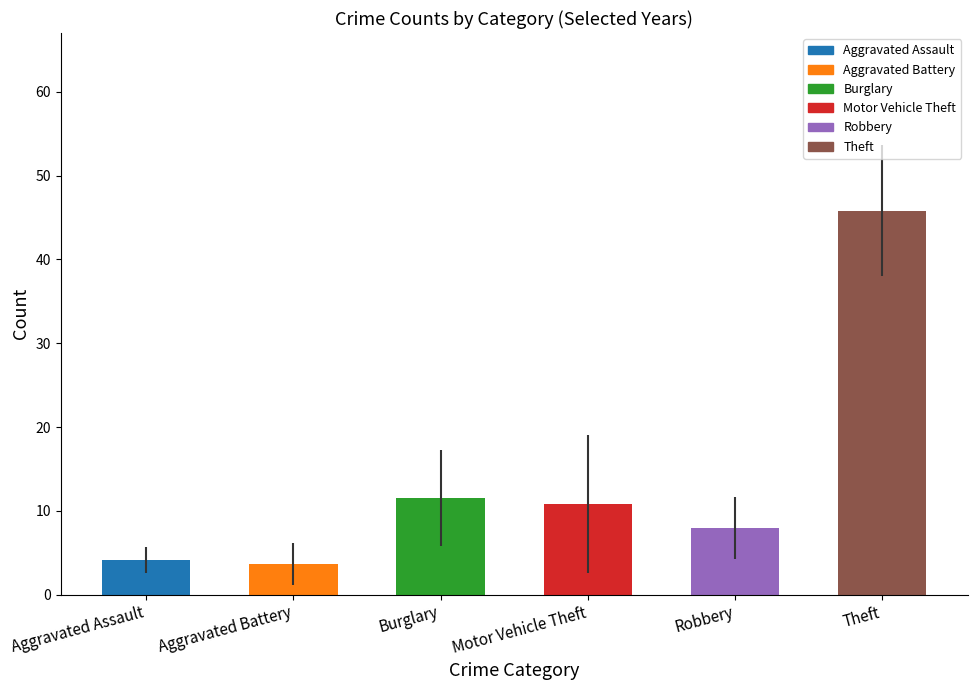

Reading left to right, list all the values displayed in this chart.

4.2	3.7	11.5	10.8	8.0	45.8